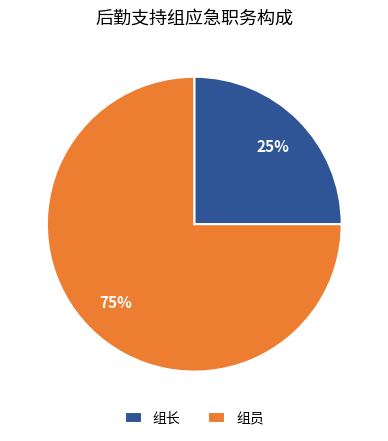

Combined, do 组员 and 组长 account for over 50%?

Yes